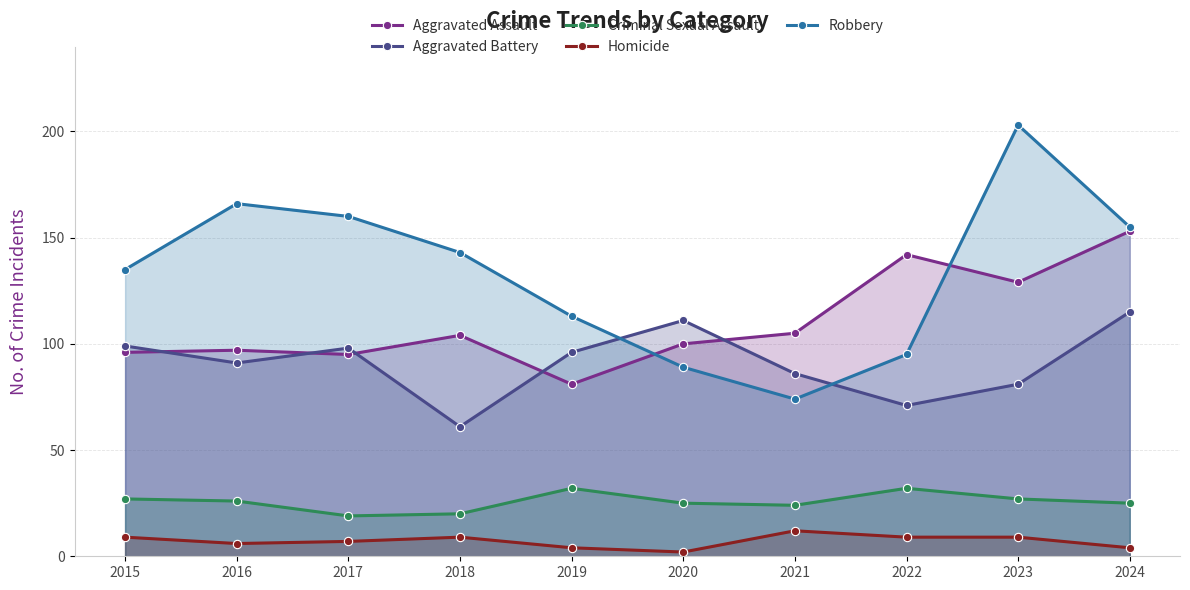

At how many categories does at least one series exceed 53?

10